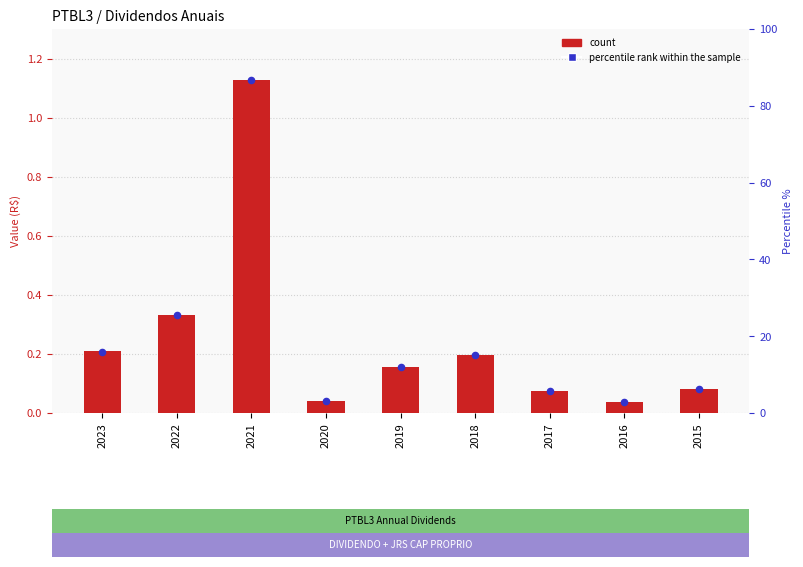

Which series has the widest spread of Y values?

percentile rank within the sample